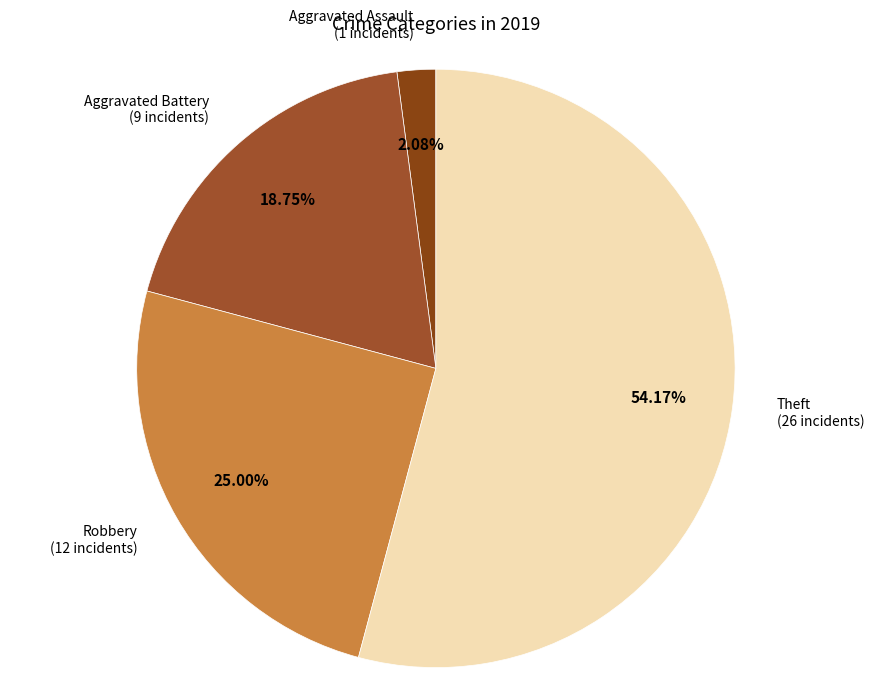

To the nearest percent, what is the difference between the largest and smallest slice percentages?

52%